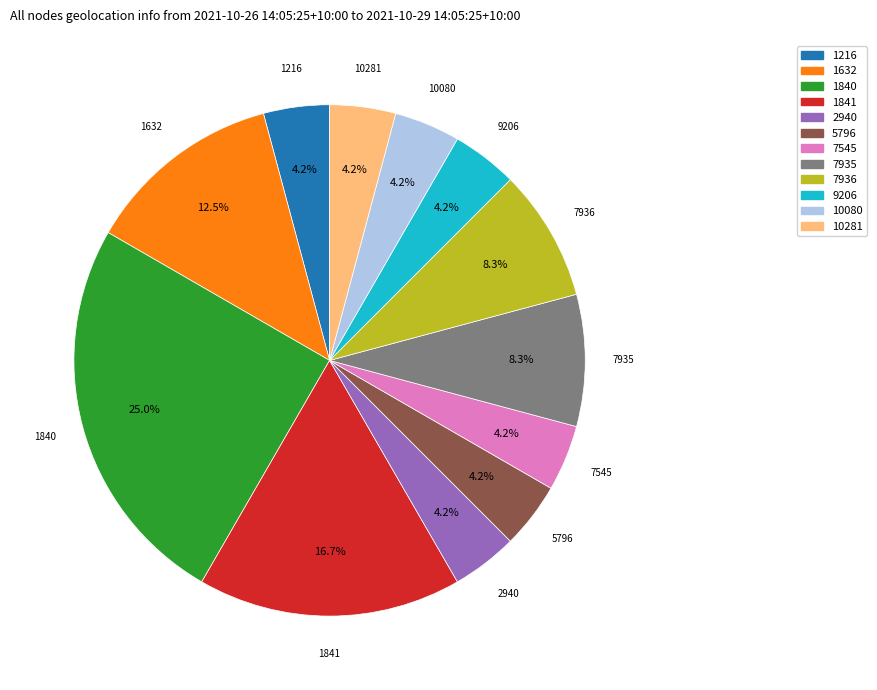

Does any single category account for the majority?

No